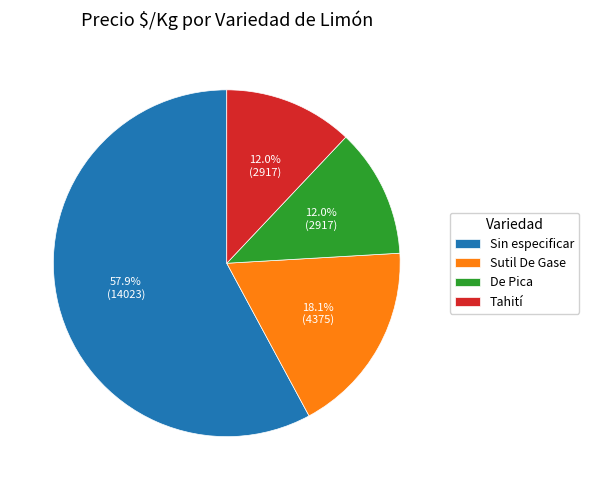

How many segments does this pie chart have?

4